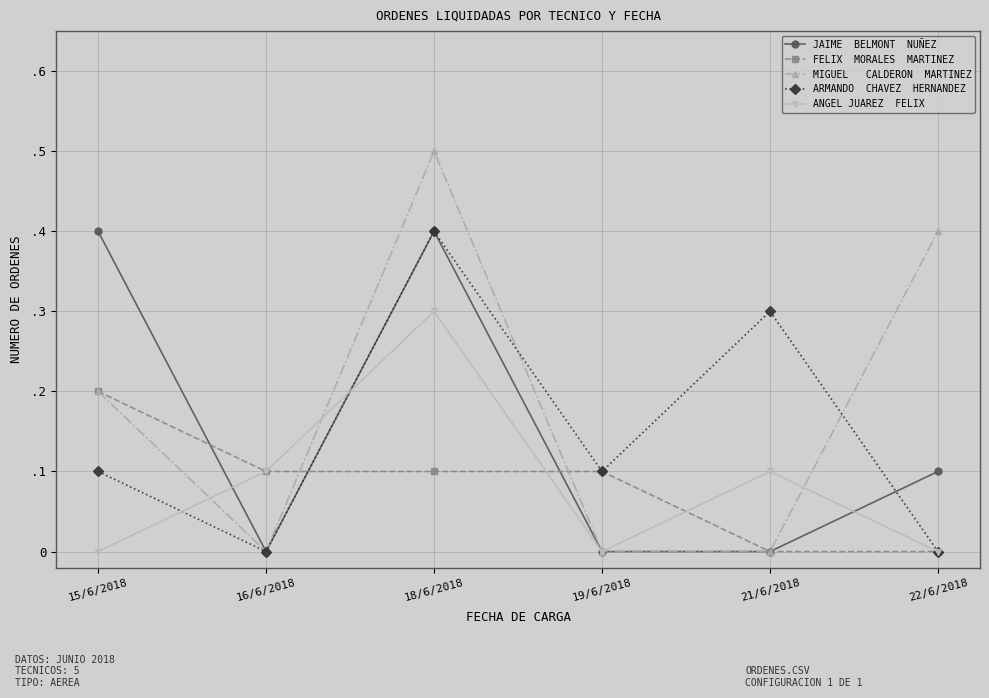

Does the chart have visible grid lines?

Yes